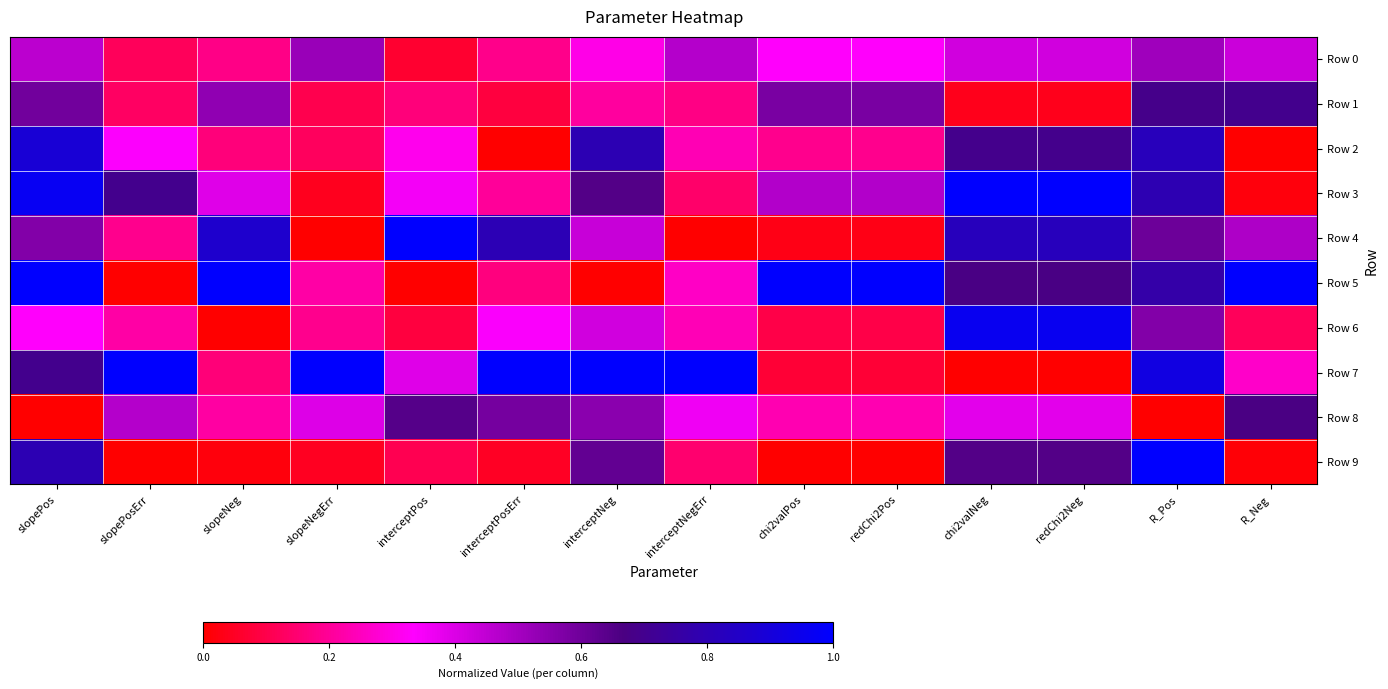

Reading left to right, what are all the values shown in this chart?

Row 0: slopePos=0.5	slopePosErr=0.1	slopeNeg=0.2	slopeNegErr=0.5	interceptPos=0.1	interceptPosErr=0.2	interceptNeg=0.3	interceptNegErr=0.5	chi2valPos=0.3	redChi2Pos=0.3	chi2valNeg=0.4	redChi2Neg=0.4	R_Pos=0.5	R_Neg=0.4
Row 1: slopePos=0.6	slopePosErr=0.1	slopeNeg=0.5	slopeNegErr=0.1	interceptPos=0.2	interceptPosErr=0.1	interceptNeg=0.2	interceptNegErr=0.2	chi2valPos=0.6	redChi2Pos=0.6	chi2valNeg=0.0	redChi2Neg=0.0	R_Pos=0.7	R_Neg=0.7
Row 2: slopePos=0.9	slopePosErr=0.3	slopeNeg=0.2	slopeNegErr=0.1	interceptPos=0.3	interceptPosErr=0.0	interceptNeg=0.8	interceptNegErr=0.2	chi2valPos=0.2	redChi2Pos=0.2	chi2valNeg=0.7	redChi2Neg=0.7	R_Pos=0.8	R_Neg=0.0
Row 3: slopePos=1.0	slopePosErr=0.7	slopeNeg=0.4	slopeNegErr=0.0	interceptPos=0.4	interceptPosErr=0.2	interceptNeg=0.7	interceptNegErr=0.1	chi2valPos=0.5	redChi2Pos=0.5	chi2valNeg=1.0	redChi2Neg=1.0	R_Pos=0.8	R_Neg=0.0
Row 4: slopePos=0.6	slopePosErr=0.2	slopeNeg=0.9	slopeNegErr=0.0	interceptPos=1.0	interceptPosErr=0.8	interceptNeg=0.4	interceptNegErr=0.0	chi2valPos=0.0	redChi2Pos=0.0	chi2valNeg=0.8	redChi2Neg=0.8	R_Pos=0.6	R_Neg=0.5
Row 5: slopePos=1.0	slopePosErr=0.0	slopeNeg=1.0	slopeNegErr=0.2	interceptPos=0.0	interceptPosErr=0.2	interceptNeg=0.0	interceptNegErr=0.3	chi2valPos=1.0	redChi2Pos=1.0	chi2valNeg=0.7	redChi2Neg=0.7	R_Pos=0.8	R_Neg=1.0
Row 6: slopePos=0.3	slopePosErr=0.2	slopeNeg=0.0	slopeNegErr=0.2	interceptPos=0.1	interceptPosErr=0.3	interceptNeg=0.4	interceptNegErr=0.2	chi2valPos=0.1	redChi2Pos=0.1	chi2valNeg=1.0	redChi2Neg=1.0	R_Pos=0.6	R_Neg=0.1
Row 7: slopePos=0.7	slopePosErr=1.0	slopeNeg=0.2	slopeNegErr=1.0	interceptPos=0.4	interceptPosErr=1.0	interceptNeg=1.0	interceptNegErr=1.0	chi2valPos=0.1	redChi2Pos=0.1	chi2valNeg=0.0	redChi2Neg=0.0	R_Pos=0.9	R_Neg=0.3
Row 8: slopePos=0.0	slopePosErr=0.5	slopeNeg=0.2	slopeNegErr=0.4	interceptPos=0.6	interceptPosErr=0.6	interceptNeg=0.5	interceptNegErr=0.4	chi2valPos=0.2	redChi2Pos=0.2	chi2valNeg=0.4	redChi2Neg=0.4	R_Pos=0.0	R_Neg=0.7
Row 9: slopePos=0.8	slopePosErr=0.0	slopeNeg=0.0	slopeNegErr=0.0	interceptPos=0.1	interceptPosErr=0.0	interceptNeg=0.6	interceptNegErr=0.1	chi2valPos=0.0	redChi2Pos=0.0	chi2valNeg=0.7	redChi2Neg=0.7	R_Pos=1.0	R_Neg=0.0